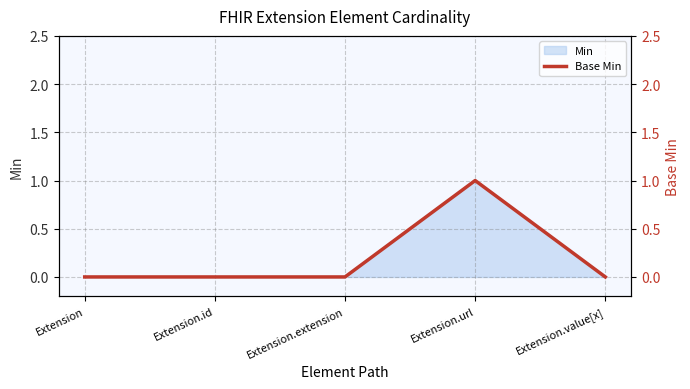

Reading left to right, list all the values displayed in this chart.

Extension=0	Extension.id=0	Extension.extension=0	Extension.url=1	Extension.value[x]=0